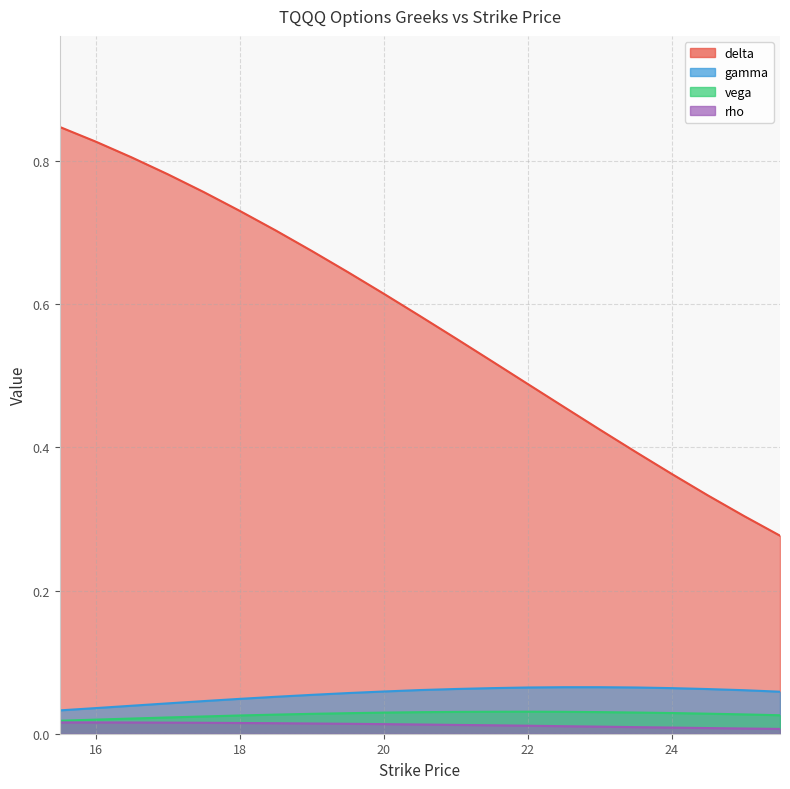

Is it true that vega equals 0.0 at 21.0?

False